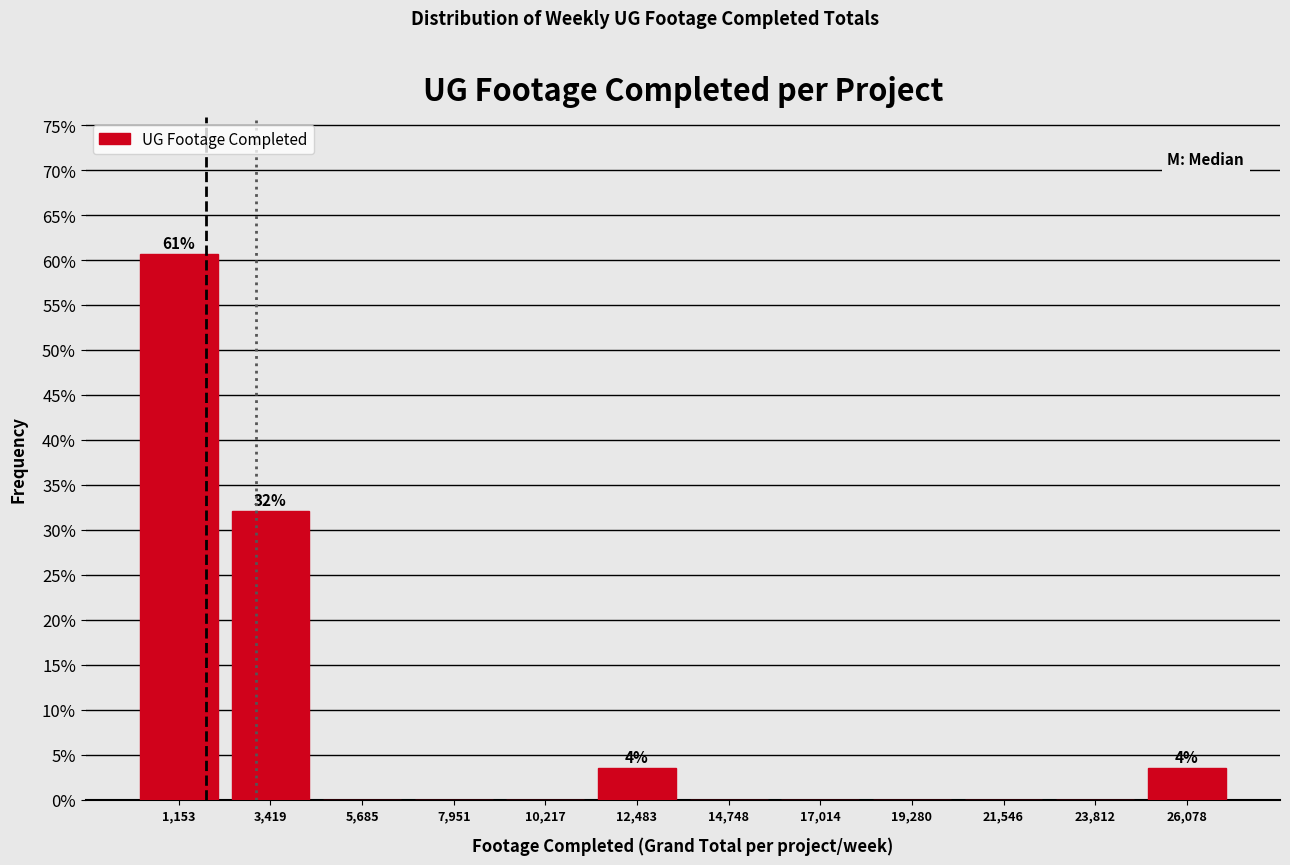

Over which range of the x-axis is the bar tallest?

0 to 2500